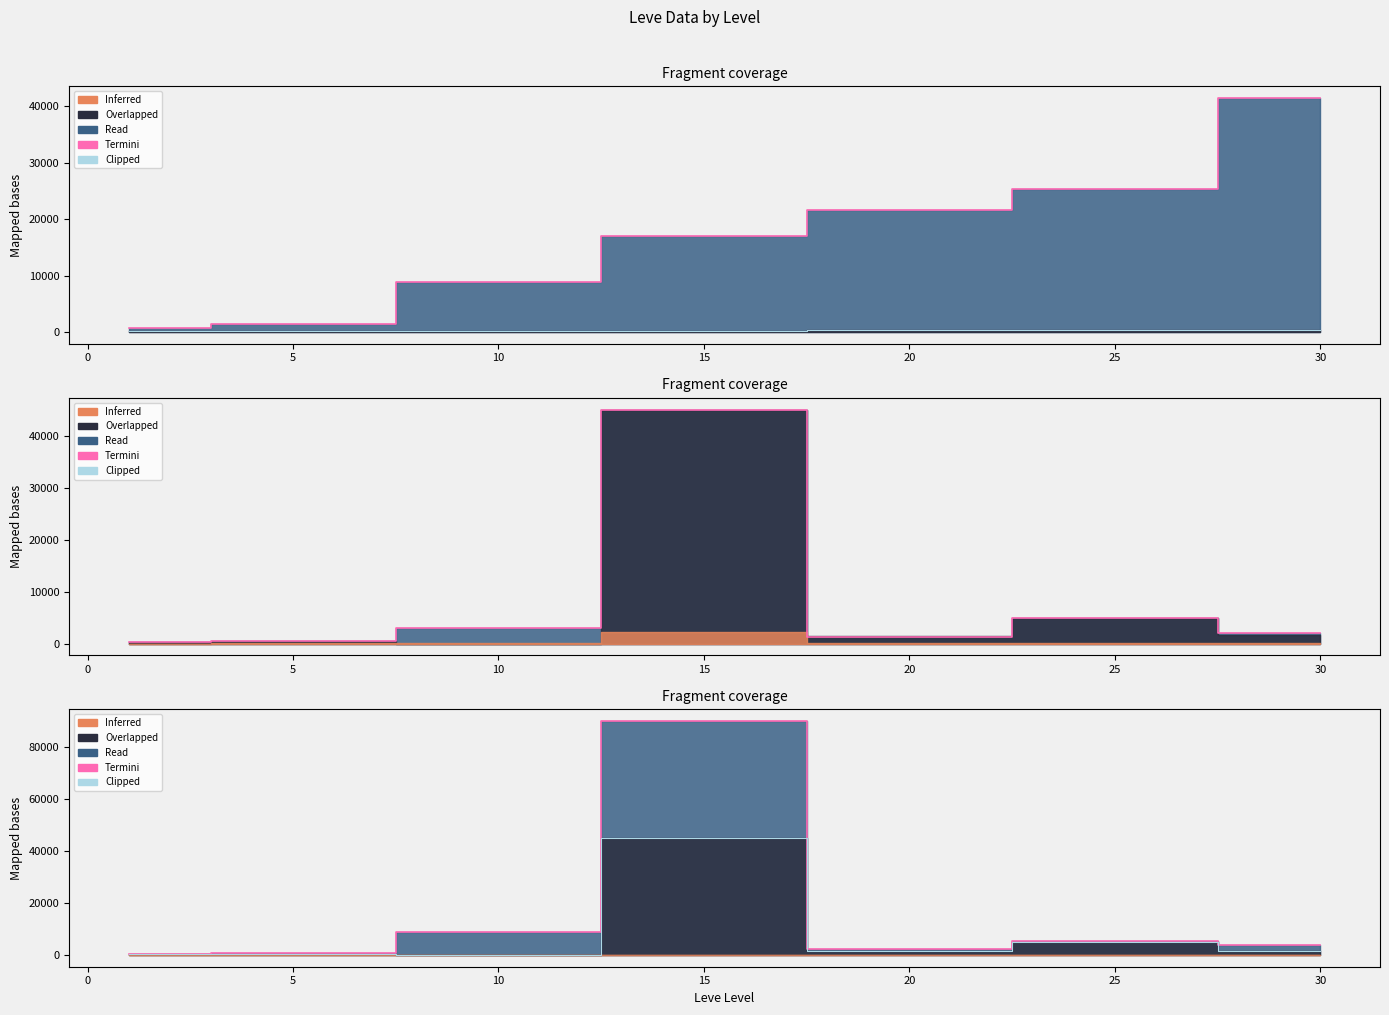

True or false: Clipped and Termini intersect in this chart.

False